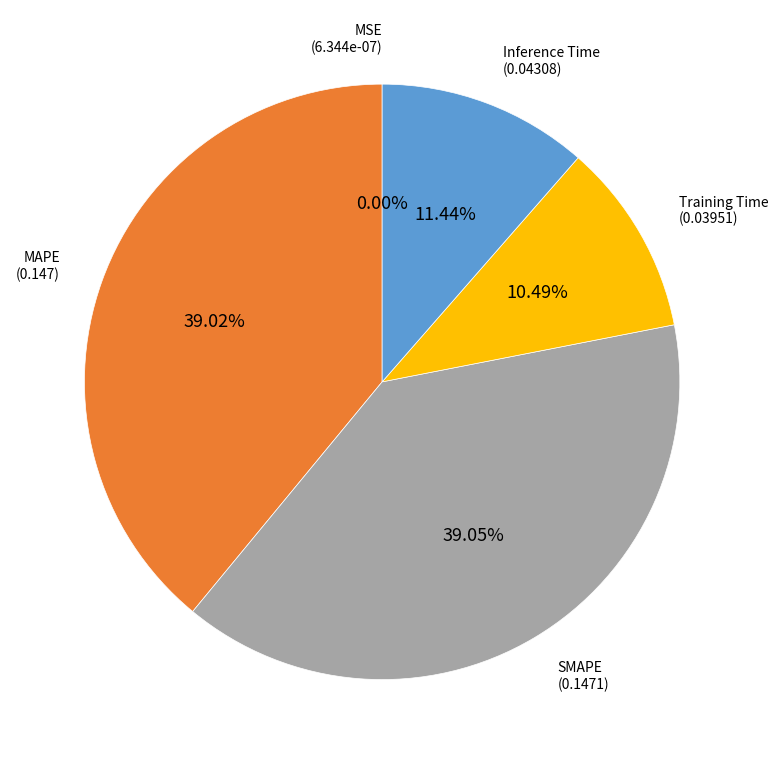

Which has a higher value, SMAPE or Training Time?

SMAPE